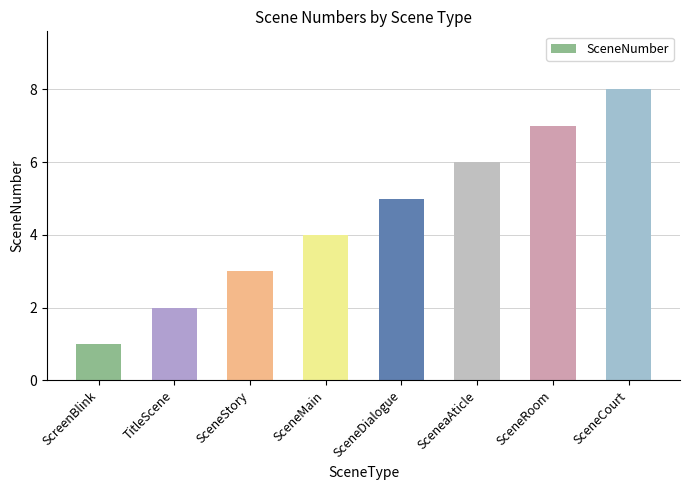

How many bars are there in total?

8